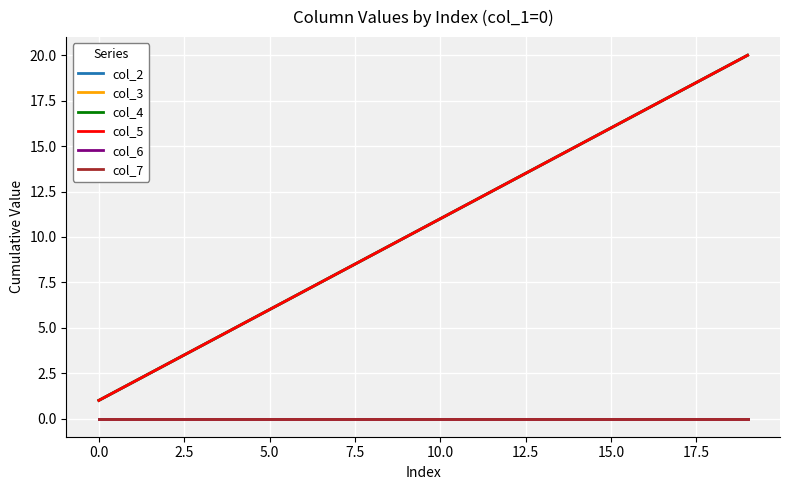

Which category has the highest value in the col_4 series?

19